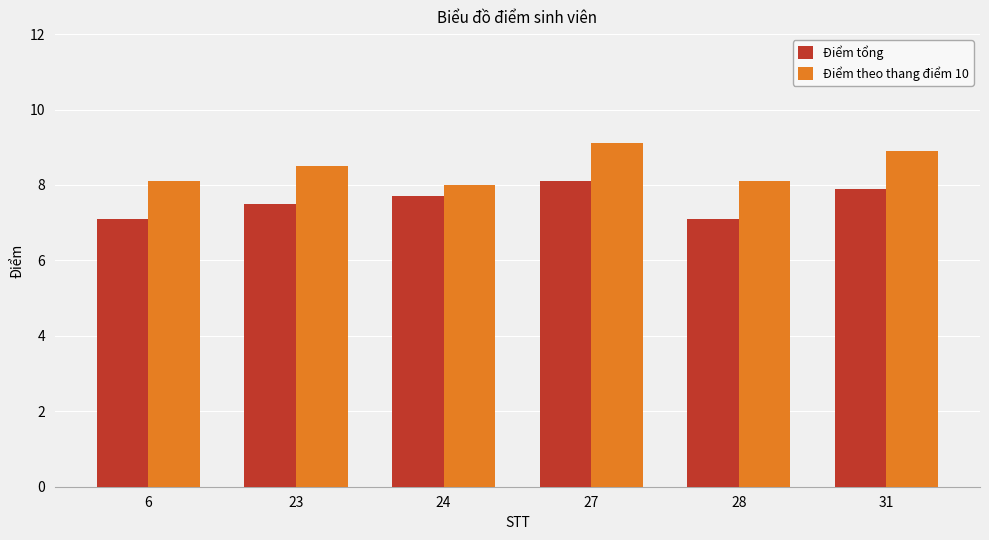

Reading left to right, what are all the values shown in this chart?

Điểm tổng: 7.1	7.5	7.7	8.1	7.1	7.9
Điểm theo thang điểm 10: 8.1	8.5	8.0	9.1	8.1	8.9